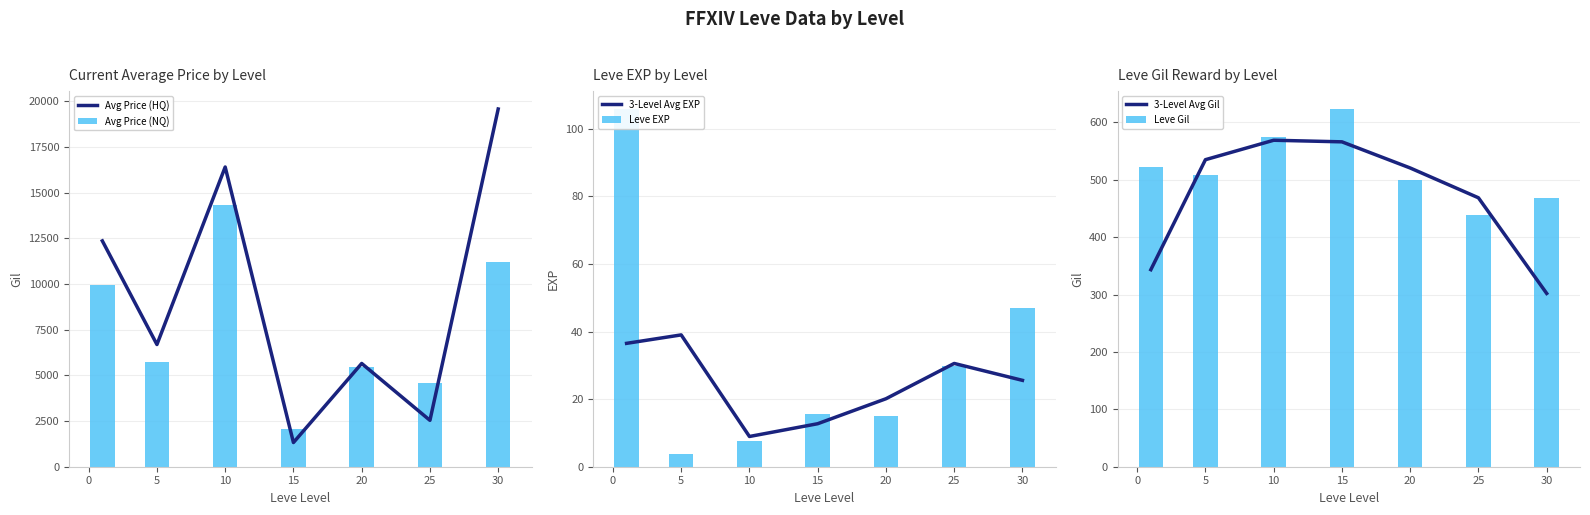

What is the difference between the 3-Level Avg EXP values at 10 and 20?

11.2